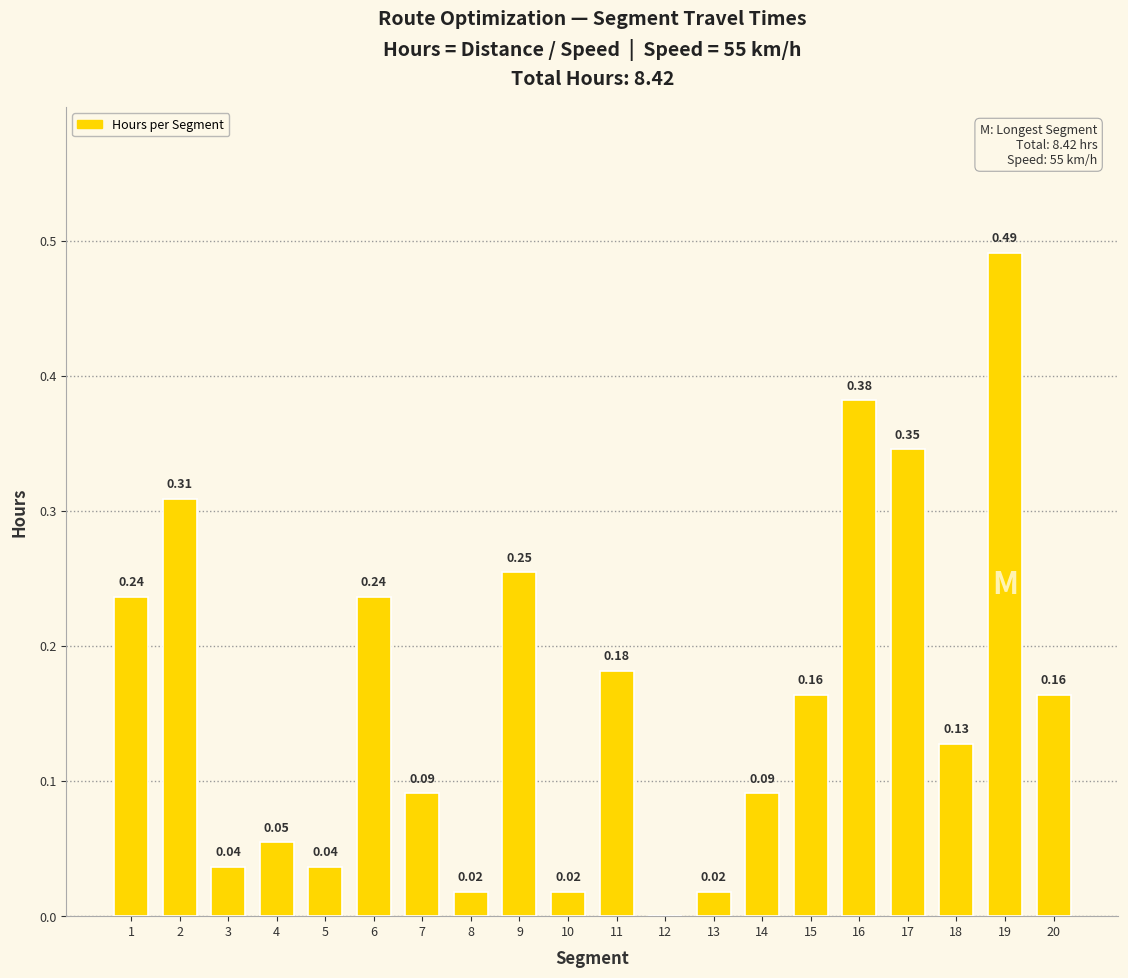

Which has a higher value, 7 or 18?

18